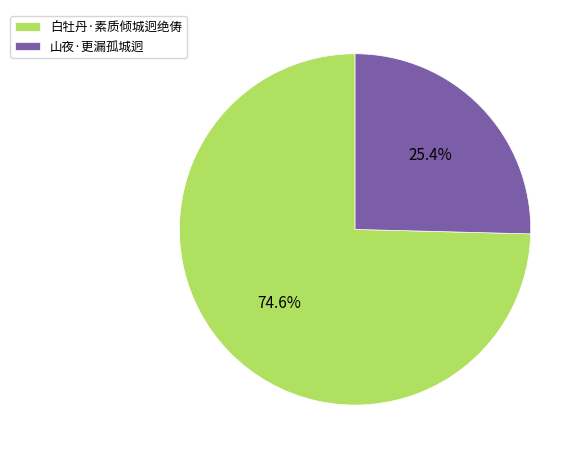

Rank the categories by value from highest to lowest.

白牡丹·素质倾城迥绝俦, 山夜·更漏孤城迥